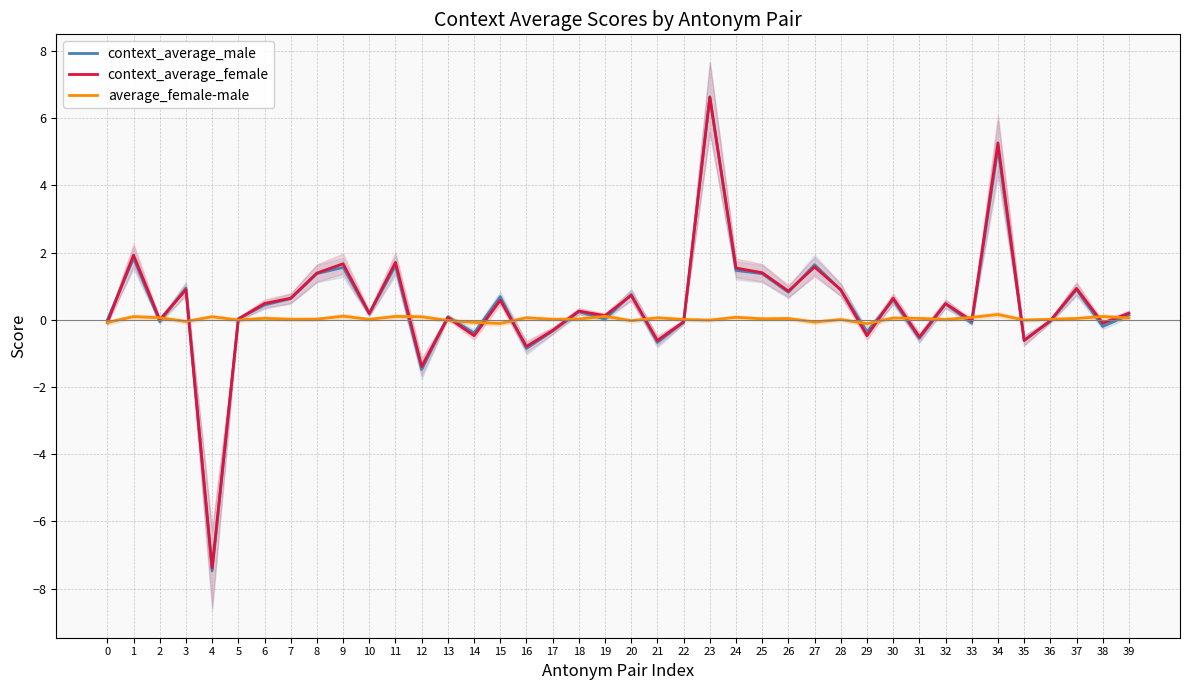

Which series has the largest total across all categories?

context_average_female